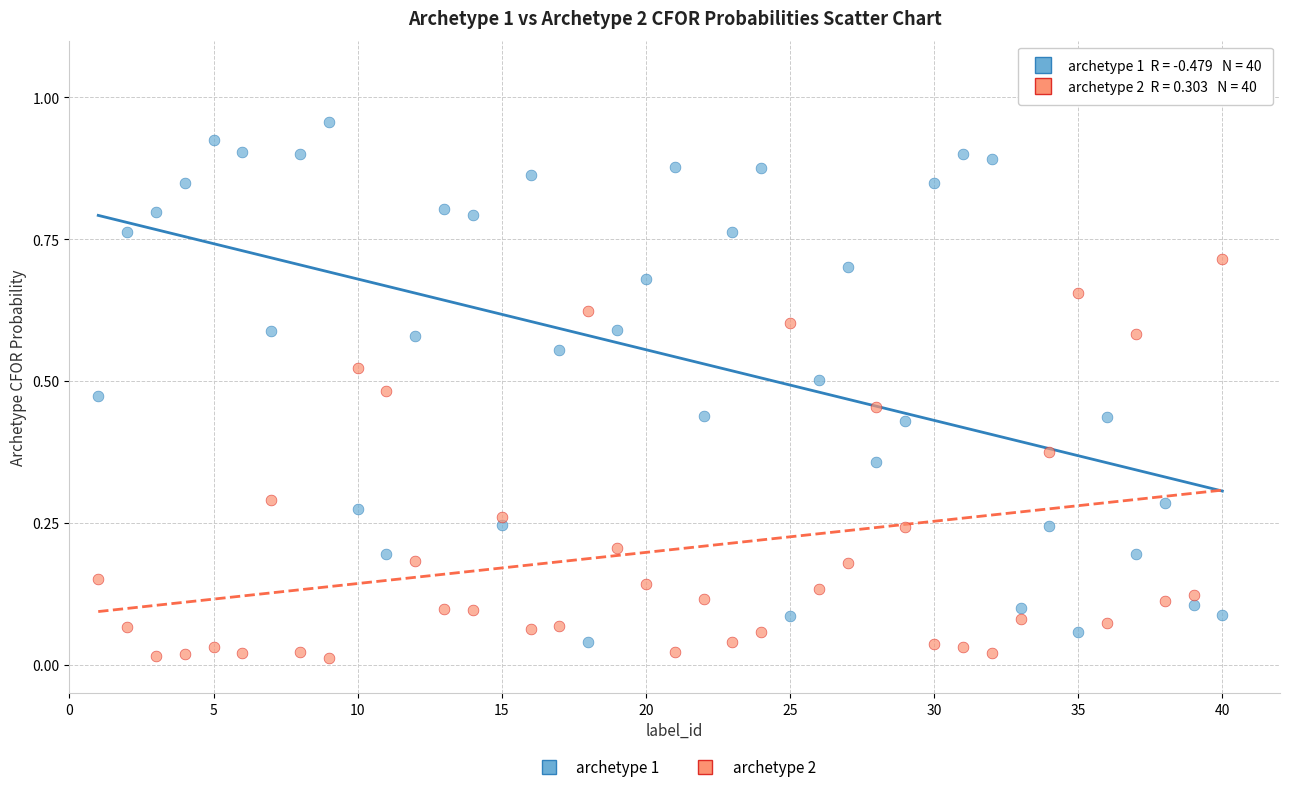

Which series contains the highest Y value?

archetype 1